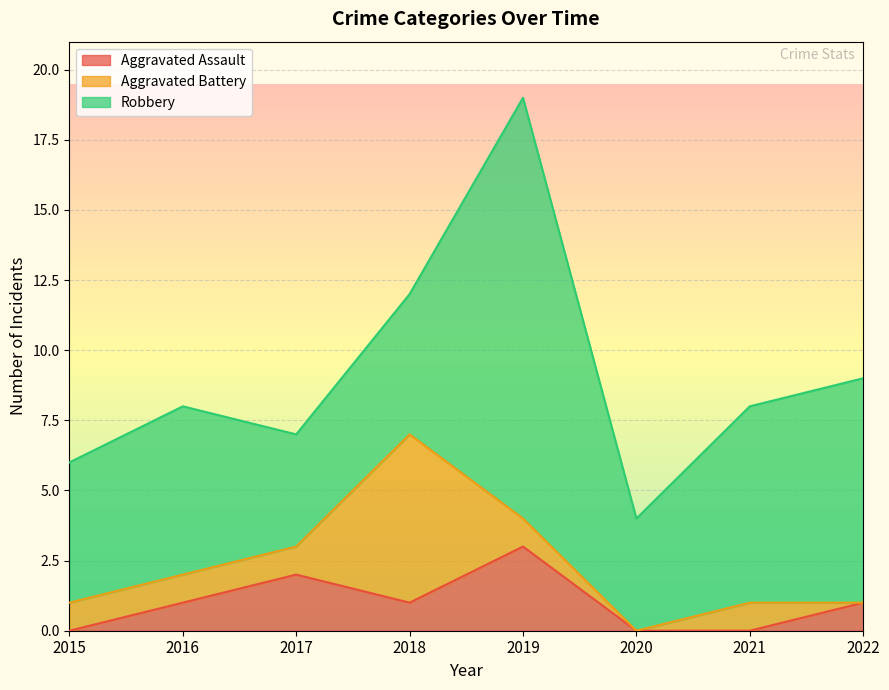

What are all the series names shown in the legend?

Aggravated Assault, Aggravated Battery, Robbery